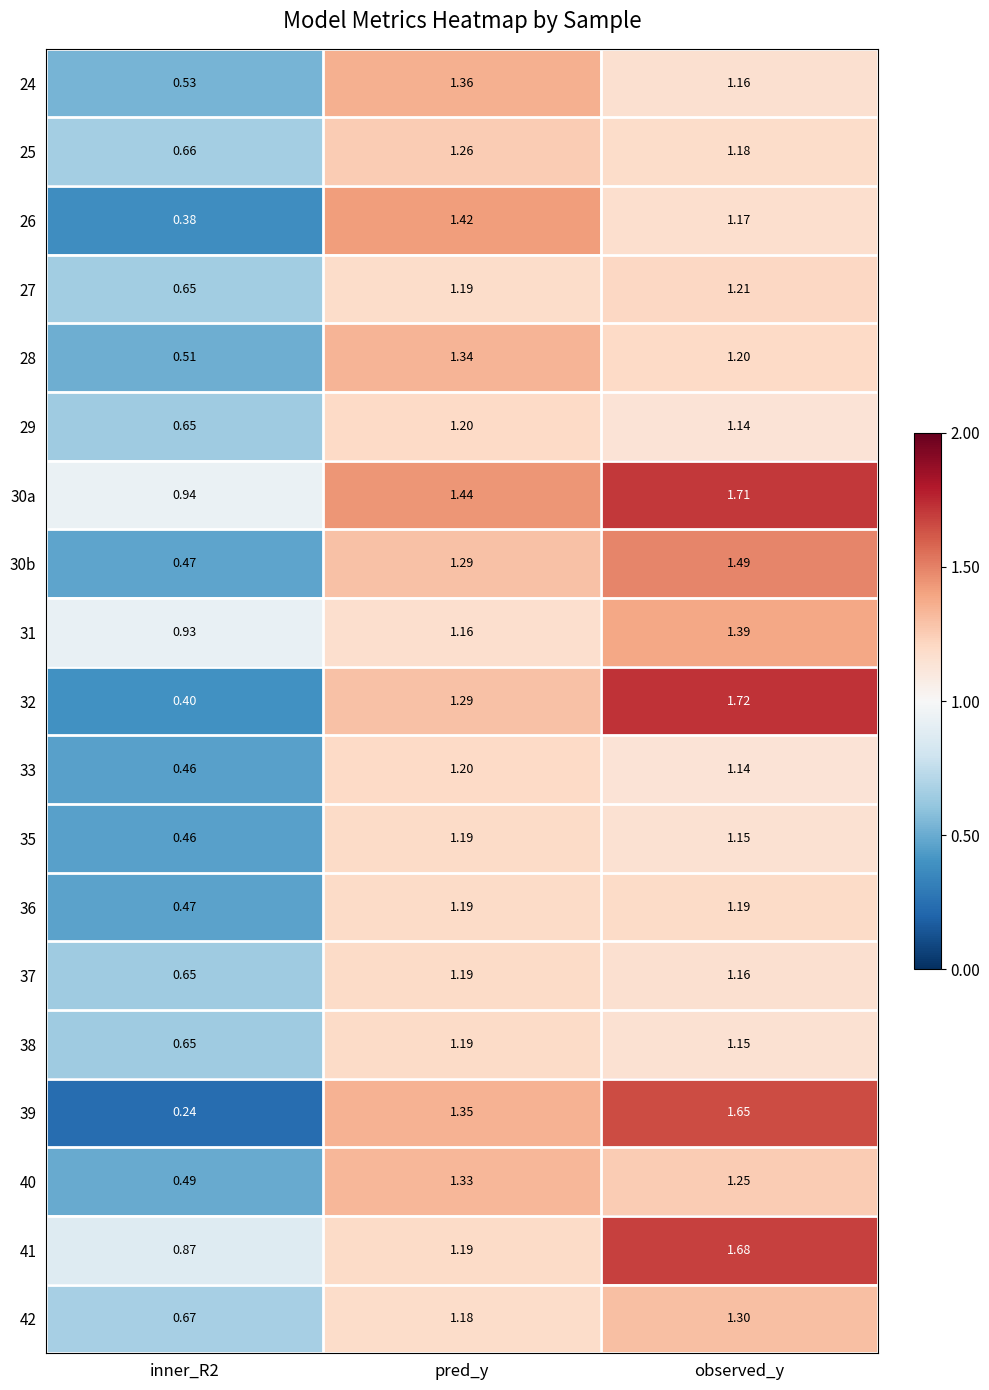

Which category has the highest value across all series?

observed_y